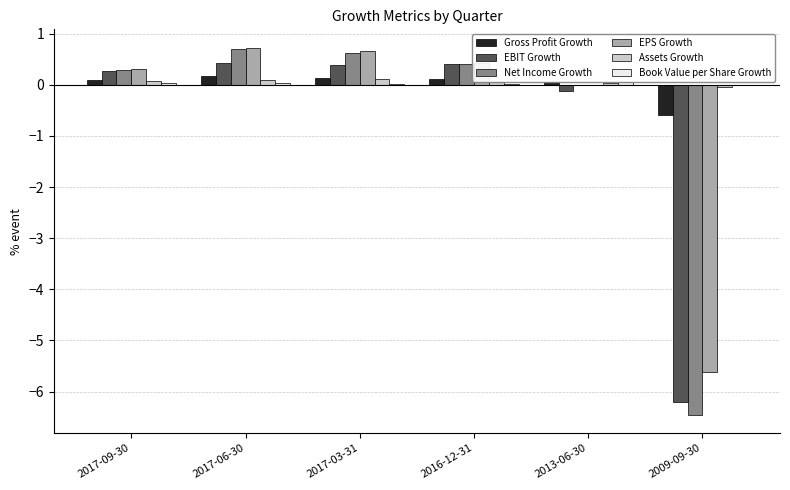

Between 2017-09-30 and 2017-06-30, which series saw the biggest shift?

EPS Growth